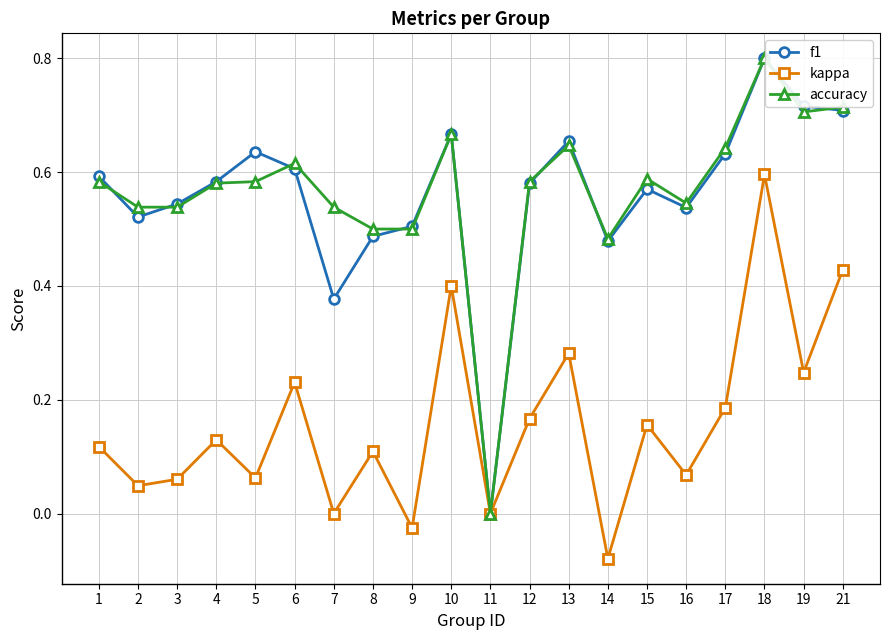

Does the chart display data point markers on the line(s)?

Yes